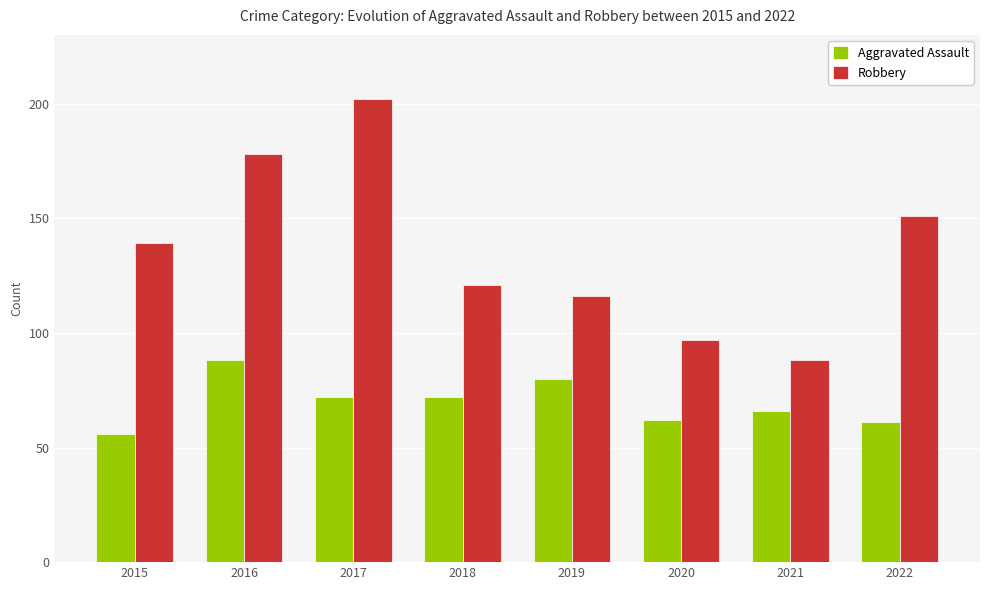

True or false: Aggravated Assault has a value of 62 at 2020.

True